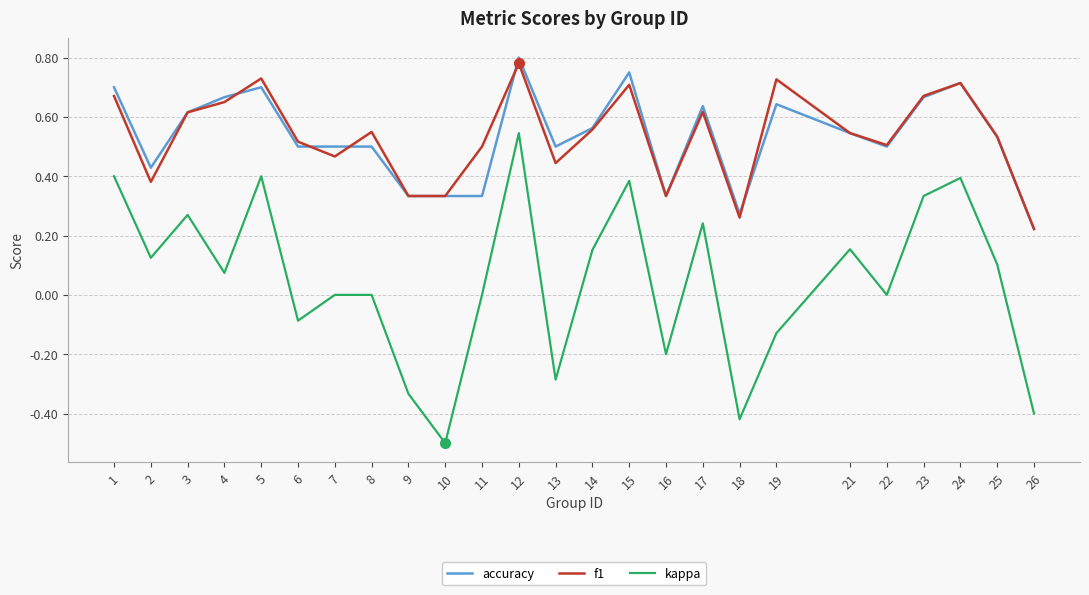

Which series has the largest range (max minus min)?

kappa